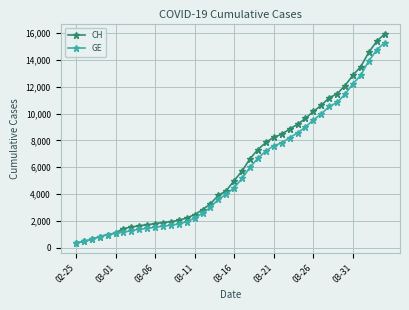

What is the value of the CH point at the 30th from the left?

9642